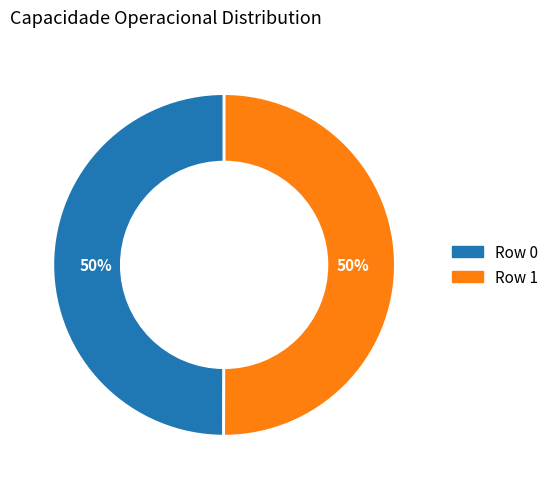

To the nearest percent, what is the combined percentage of Row 0 and Row 1?

100%